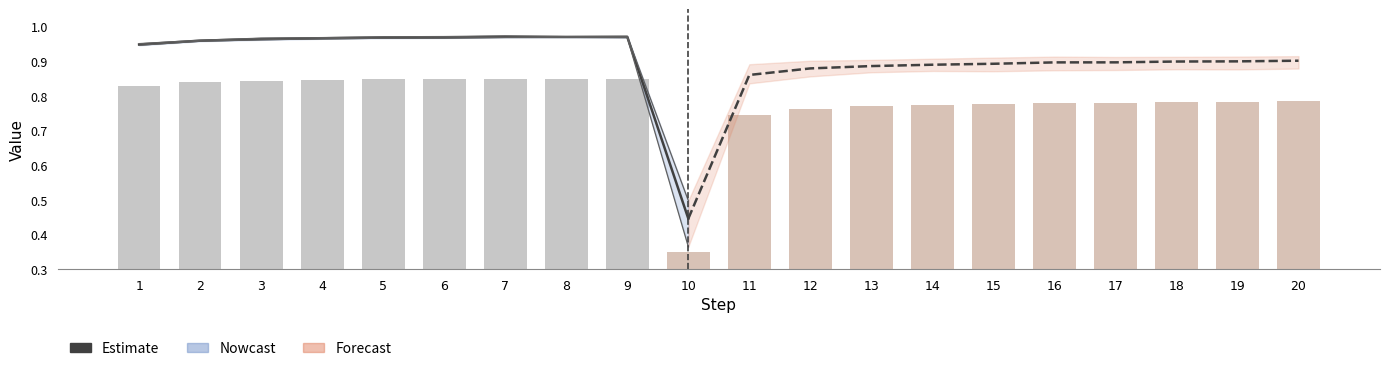

At which category does the chart reach its peak across all series?

7